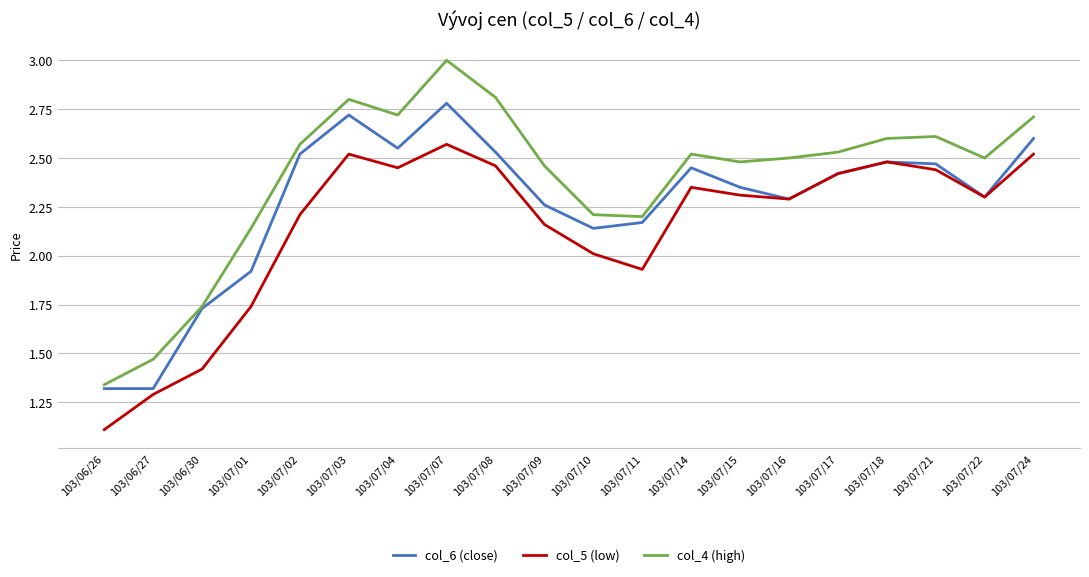

True or false: col_6 (close) has a value of 1.0 at 103/06/30.

False